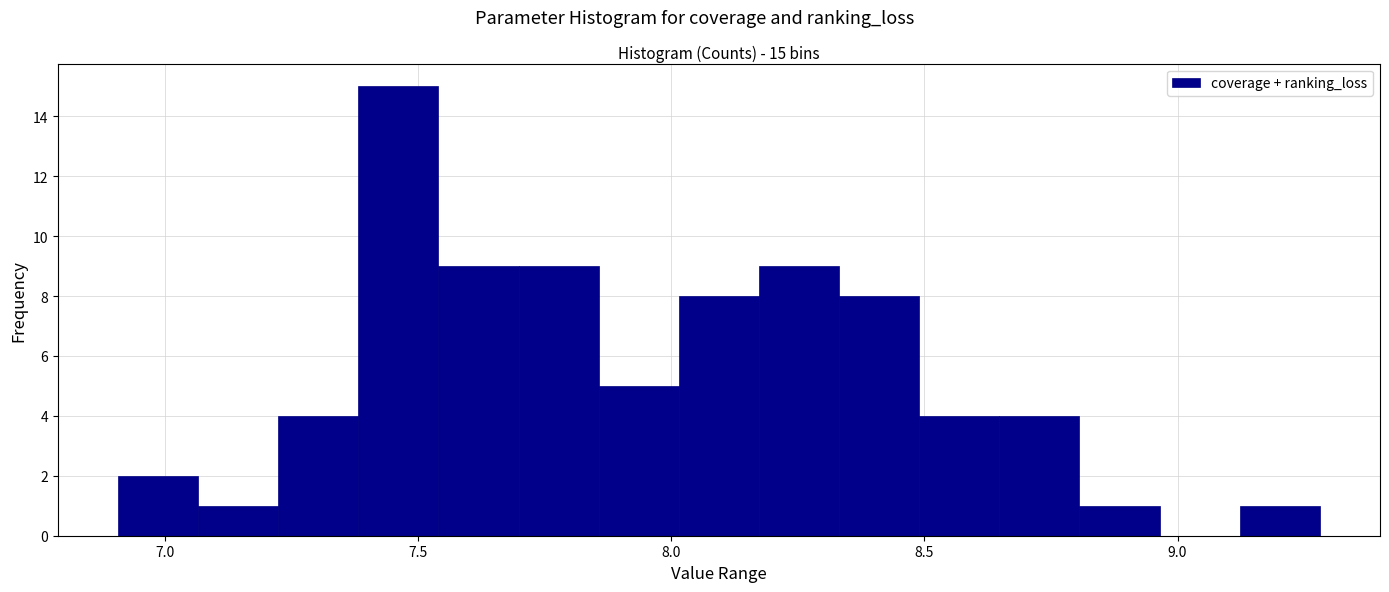

Around what value on the x-axis is the tallest bar? Give the approximate position of its centre, as read against the axis.

7.45